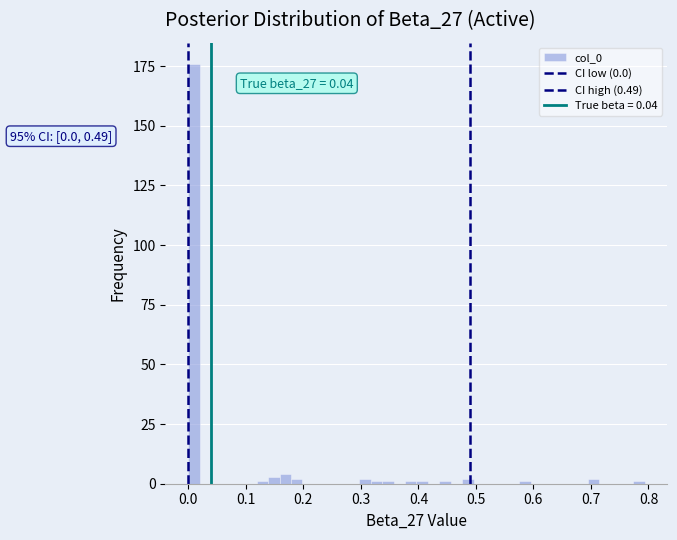

Read against the x-axis, roughly where is the centre of the tallest bar?

0.01